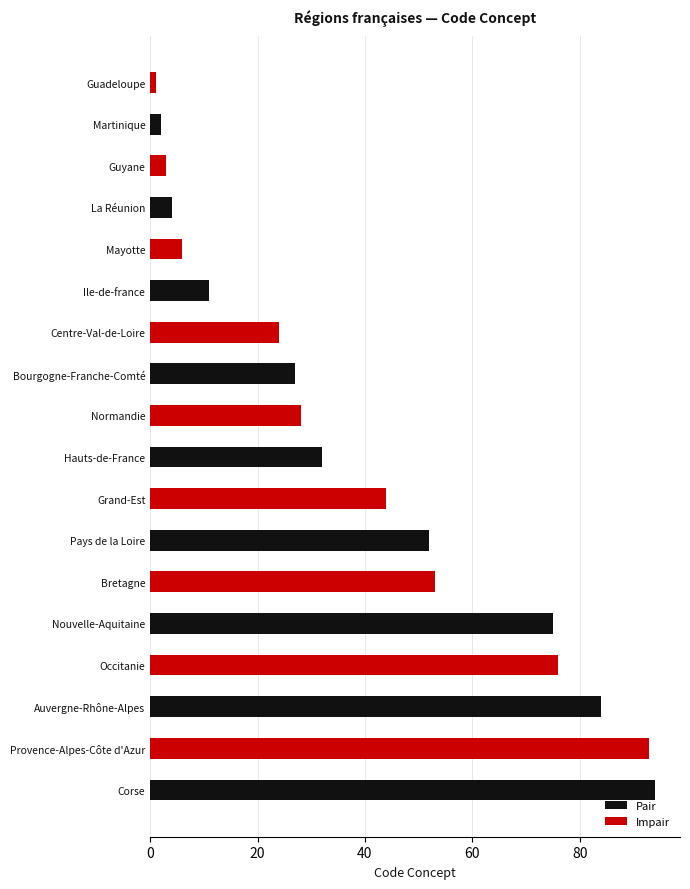

The Pair series shows 52 at Grand-Est. True or false?

True